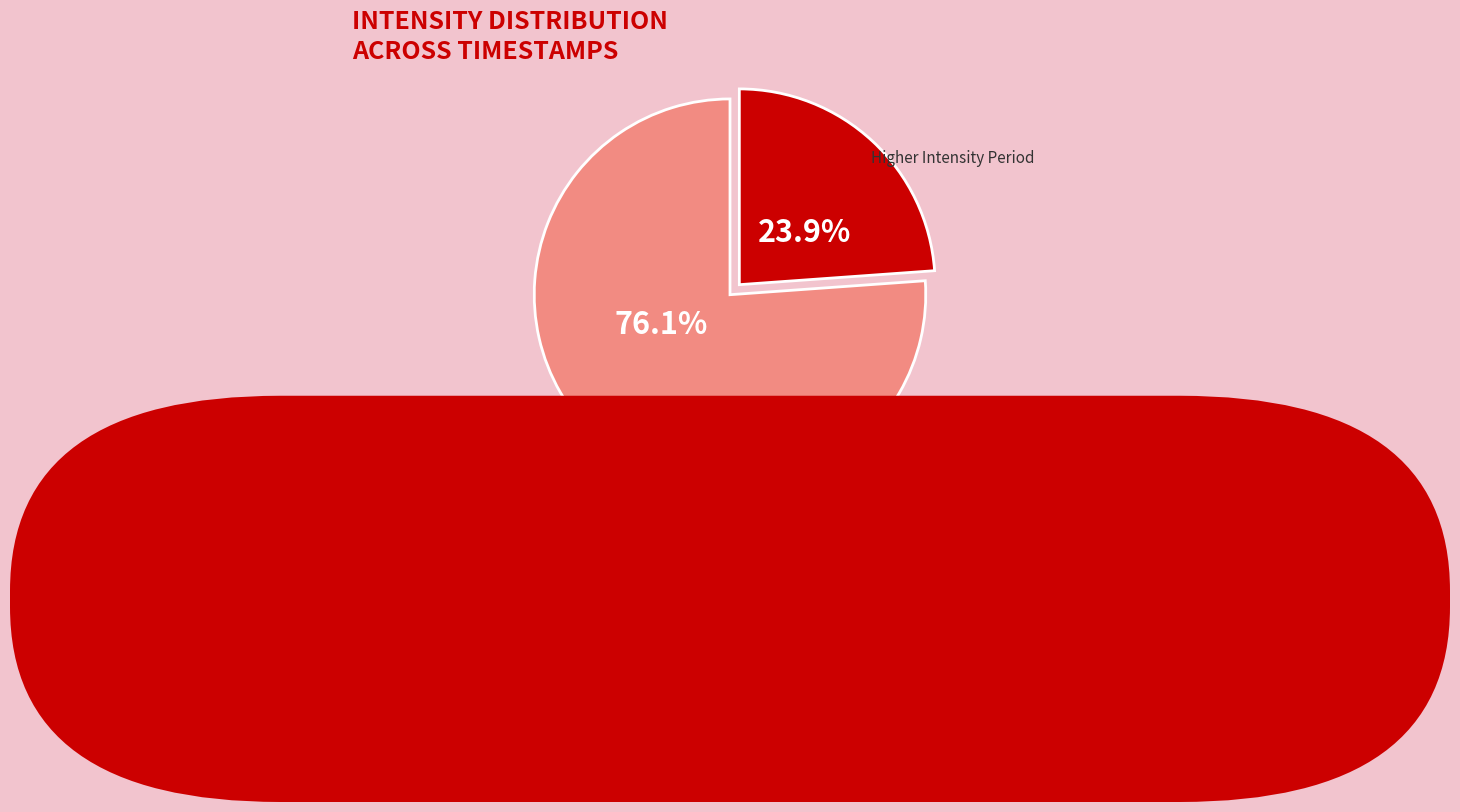

Is there any slice that represents more than half of the pie?

Yes